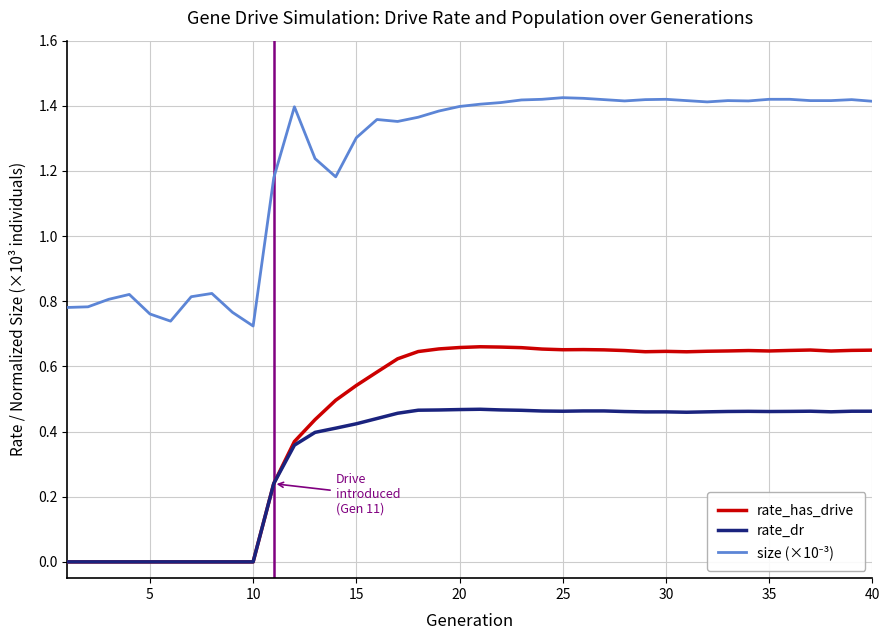

Is it true that size_norm equals 1.4 at 25?

True